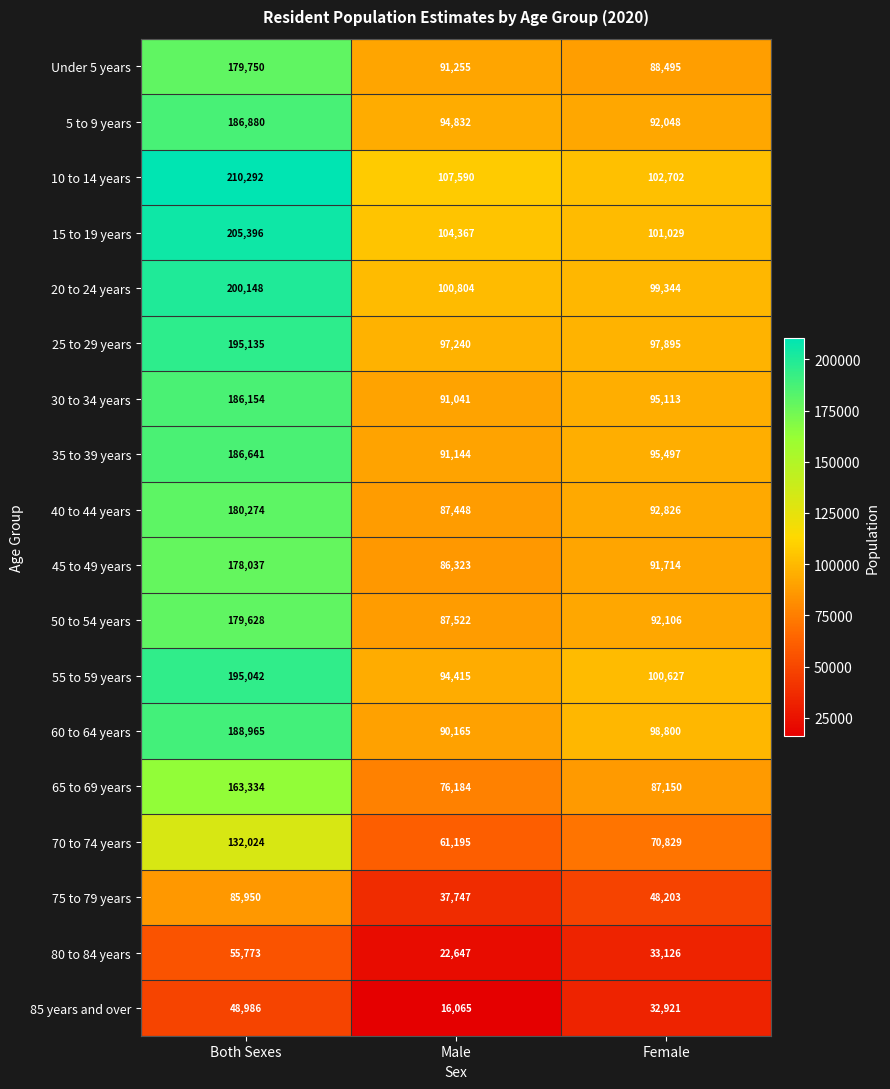

List the series in order of their peak value, highest first.

10 to 14 years, 15 to 19 years, 20 to 24 years, 25 to 29 years, 55 to 59 years, 60 to 64 years, 5 to 9 years, 35 to 39 years, 30 to 34 years, 40 to 44 years, Under 5 years, 50 to 54 years, 45 to 49 years, 65 to 69 years, 70 to 74 years, 75 to 79 years, 80 to 84 years, 85 years and over